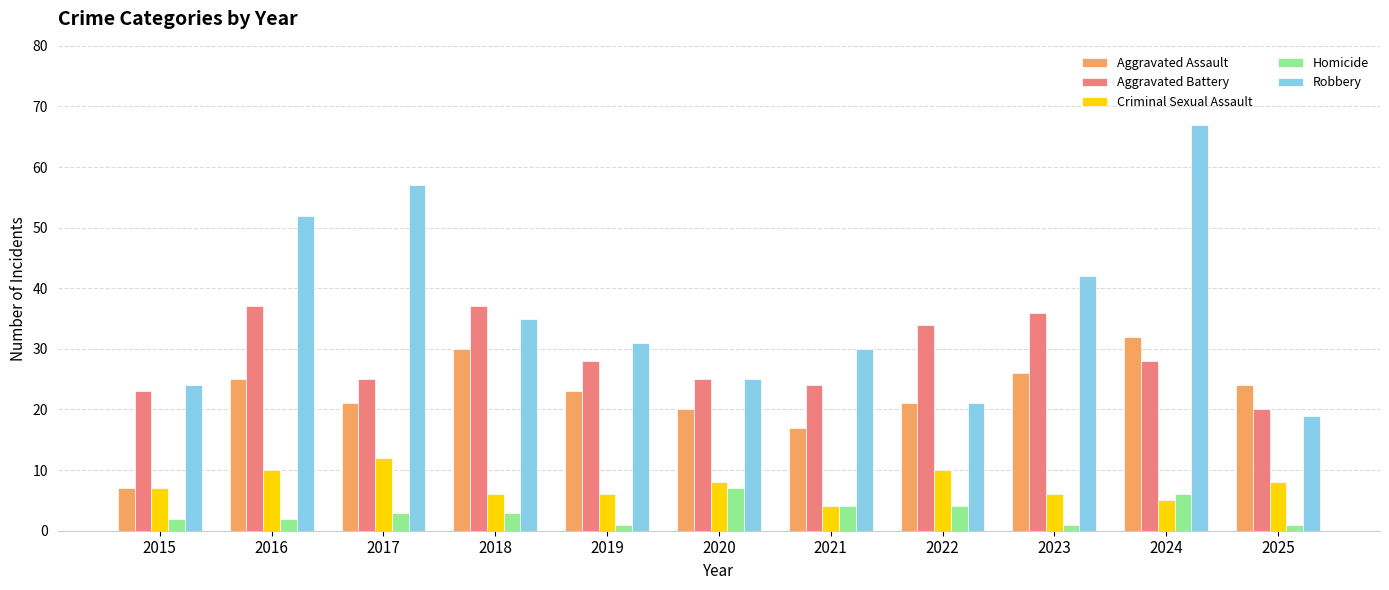

How many groups of bars are there?

11